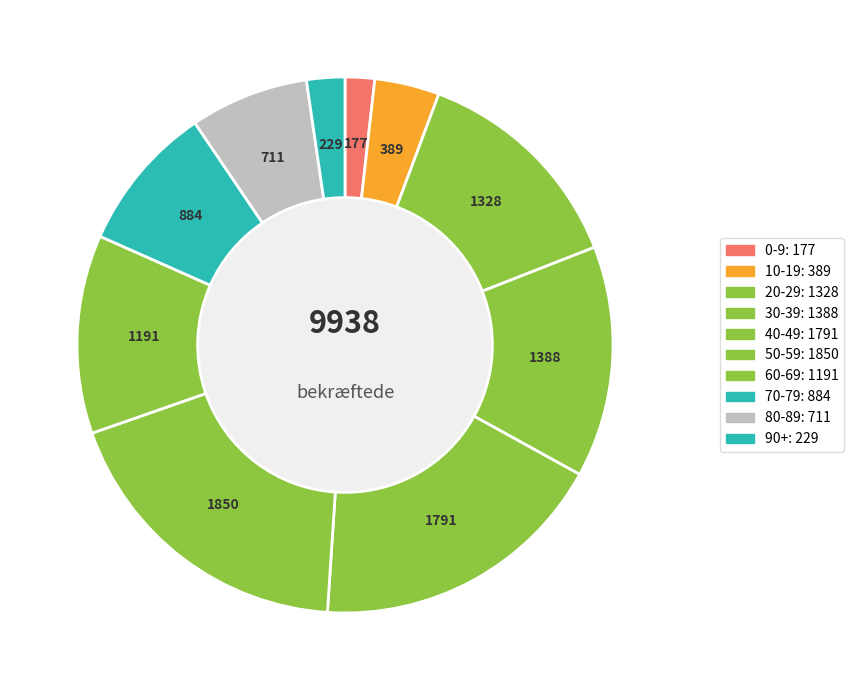

Rank the categories by value from highest to lowest.

50-59, 40-49, 30-39, 20-29, 60-69, 70-79, 80-89, 10-19, 90+, 0-9